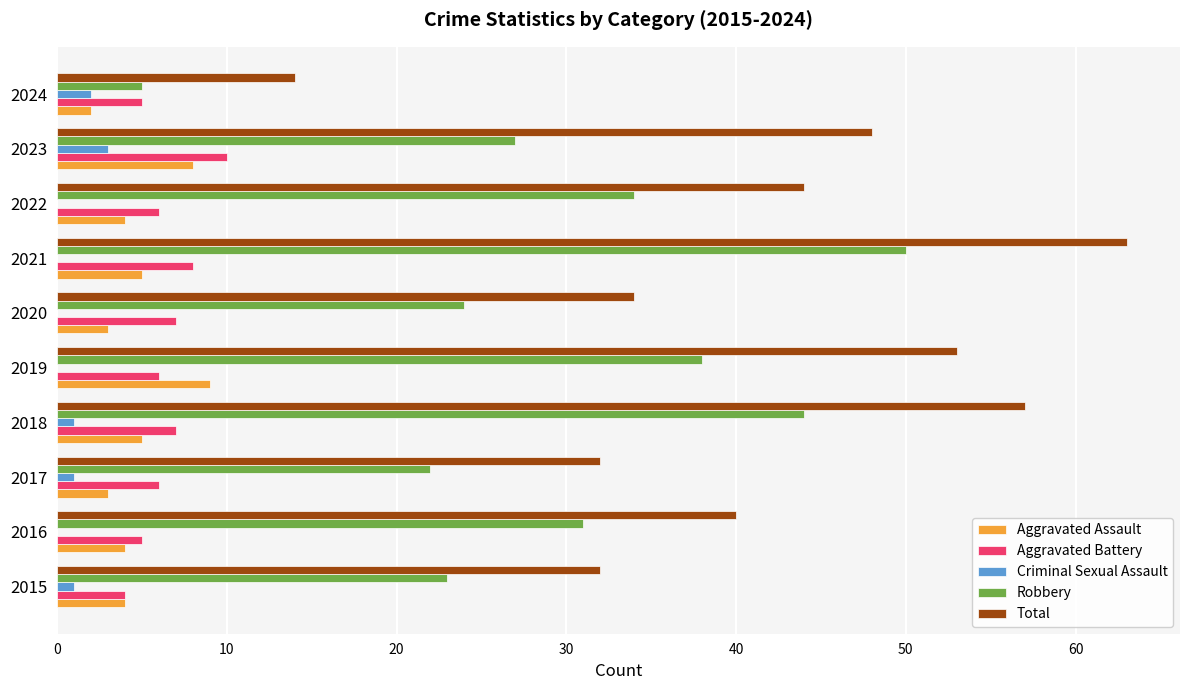

What is the sum of all Total values?

417